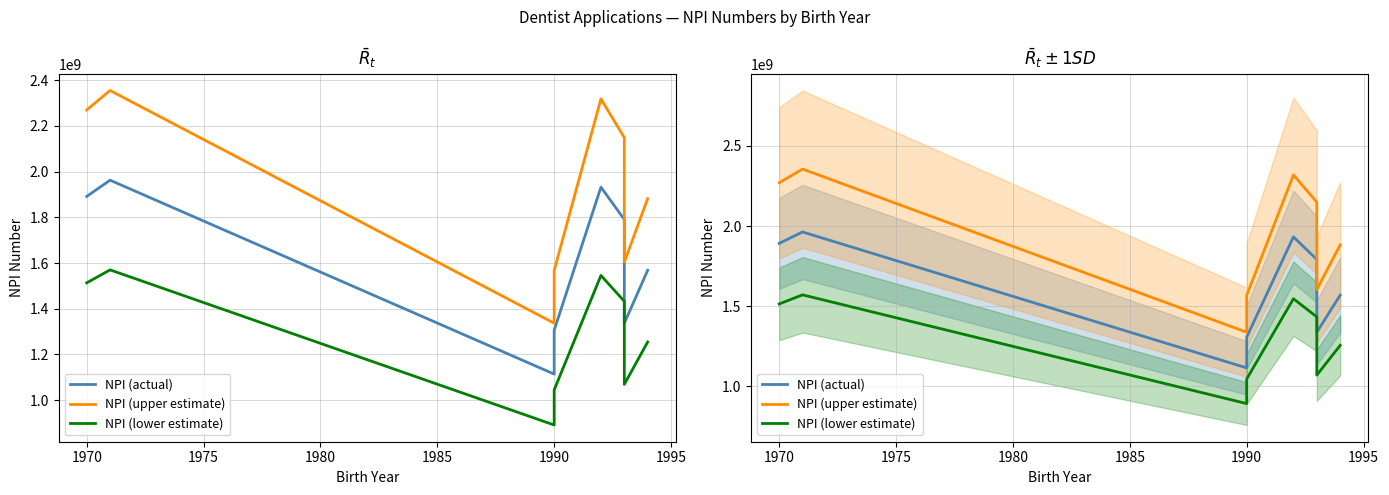

What is the lowest value of the NPI (upper estimate) series?

1336970151.6